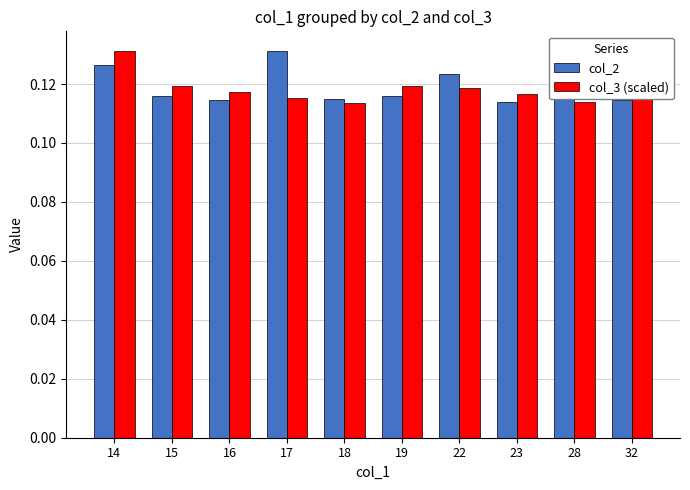

At how many categories does at least one series exceed 0?

10